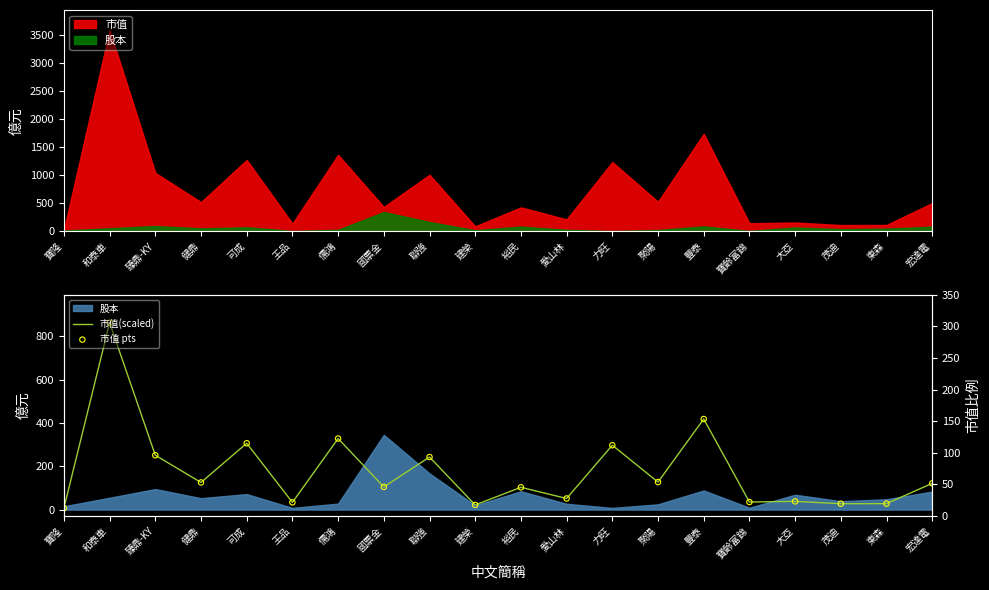

At which category is the sum across all series the highest?

和泰車